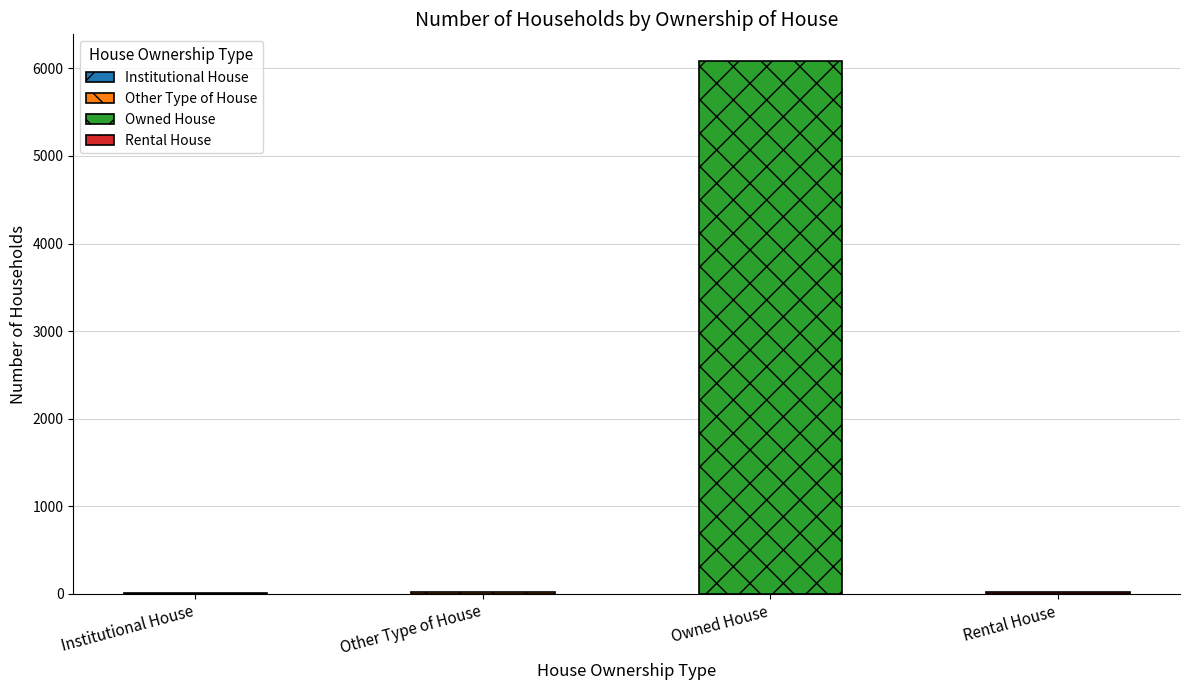

What is the minimum value shown in the chart?

9